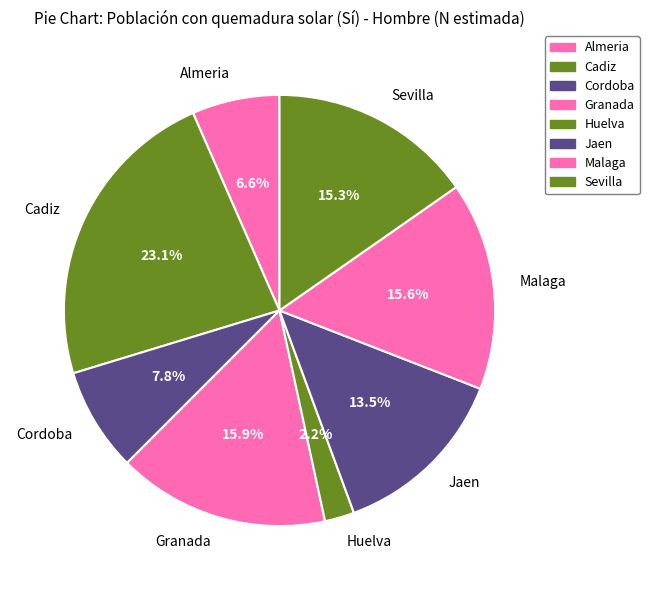

True or false: Huelva accounts for 11% of the total.

False